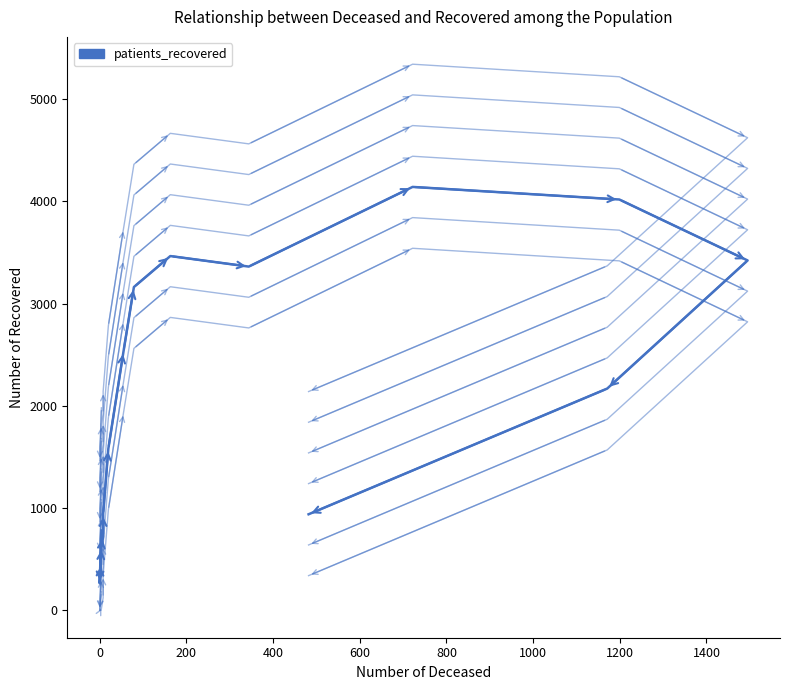

What is the value of the 9th point from the left?

3162